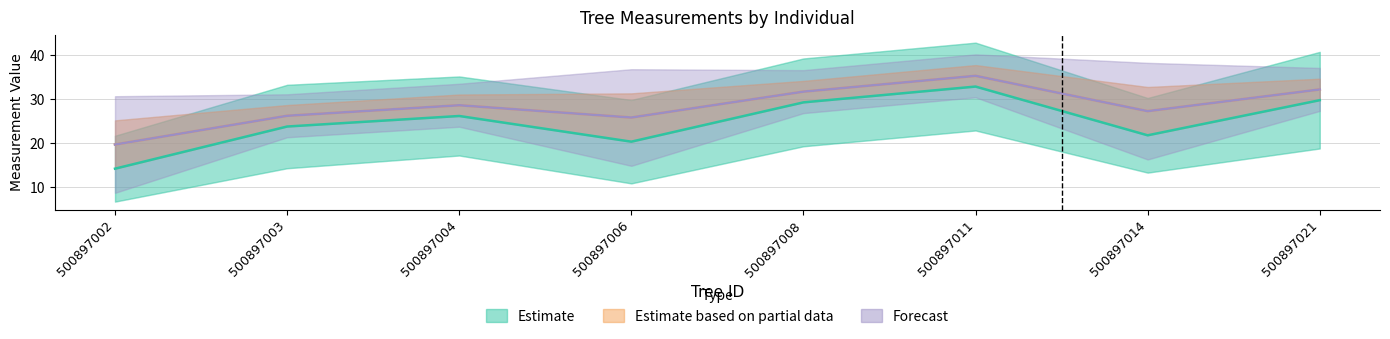

In Estimate based on partial data, how many points are lower than both neighbors (excluding endpoints)?

2